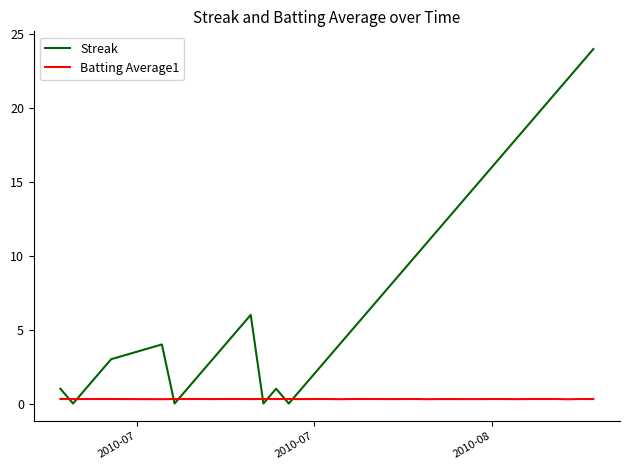

Which series has the largest total across all categories?

Streak